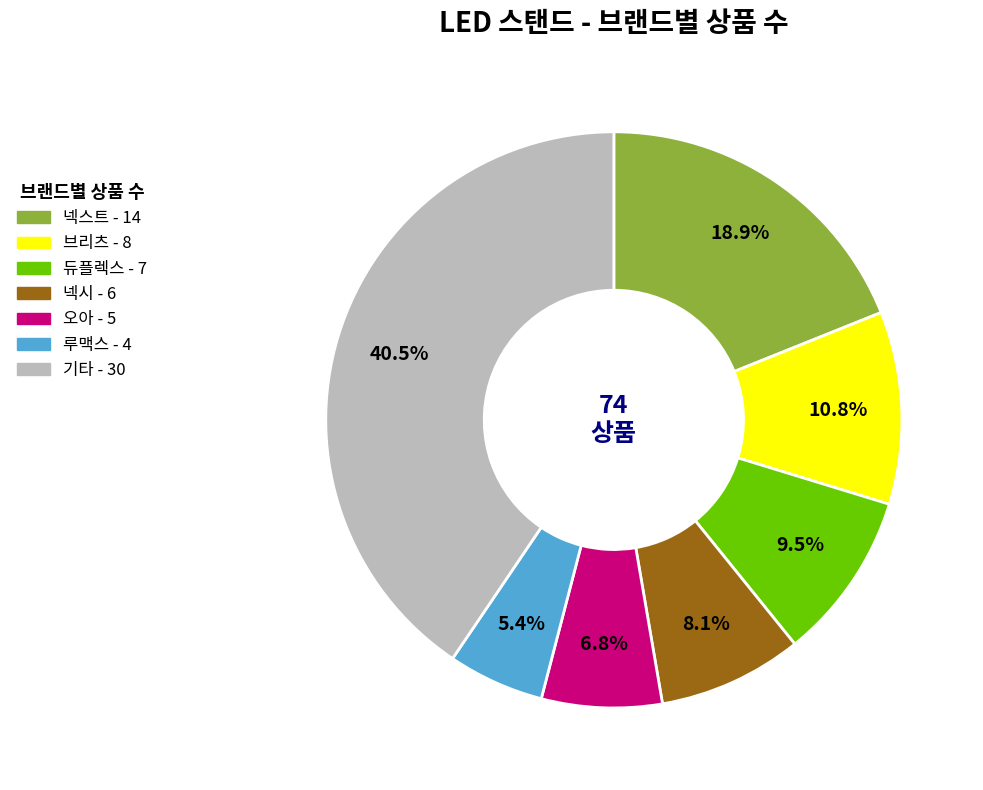

Is there a majority slice in this chart?

No